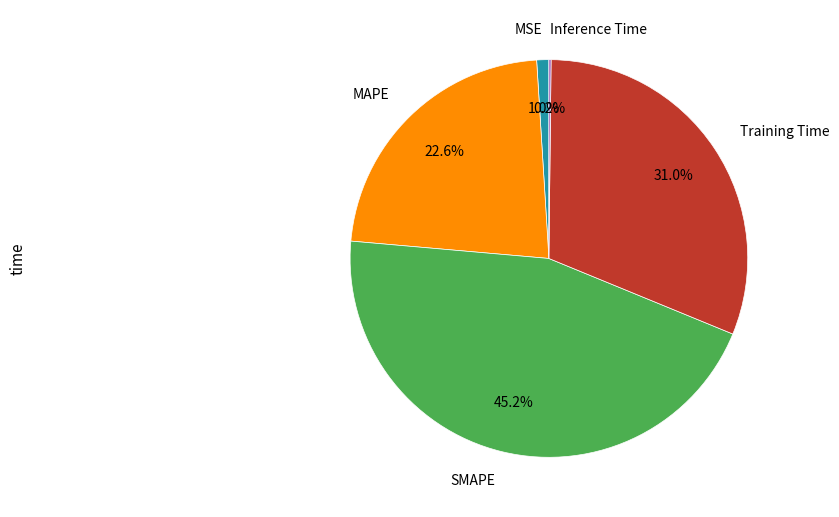

To the nearest percent, what is the difference between the largest and smallest slice percentages?

45%